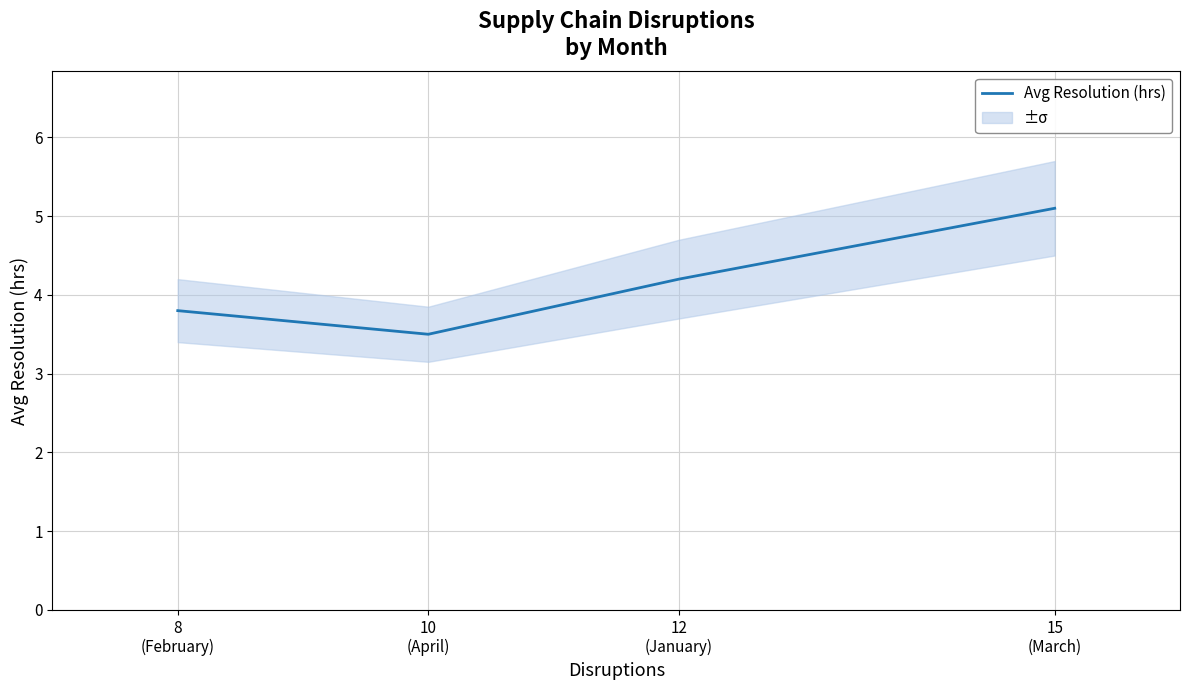

What is the label of the 1st point from the left?

8
(February)